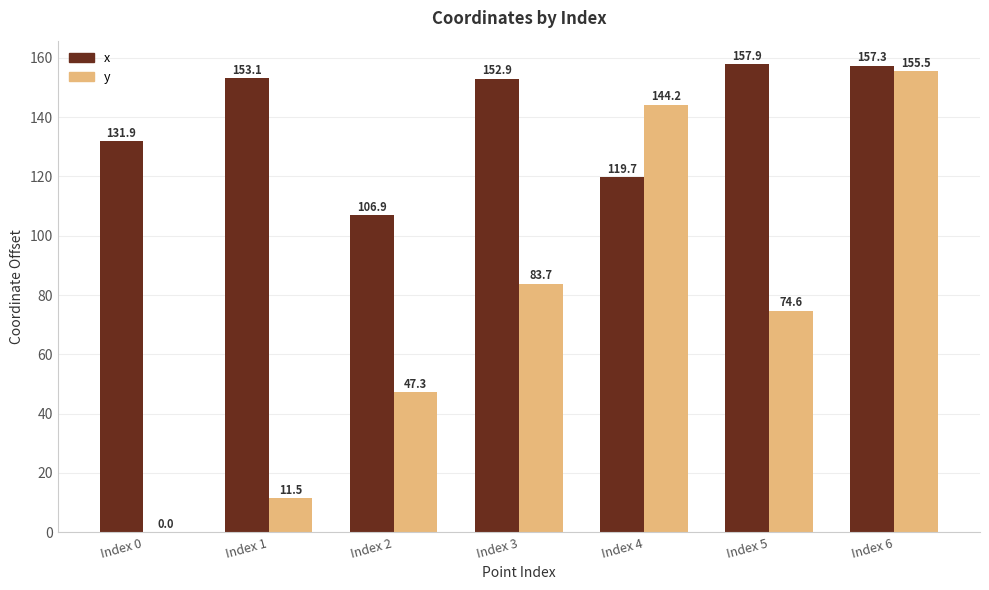

Which series has the largest total across all categories?

x